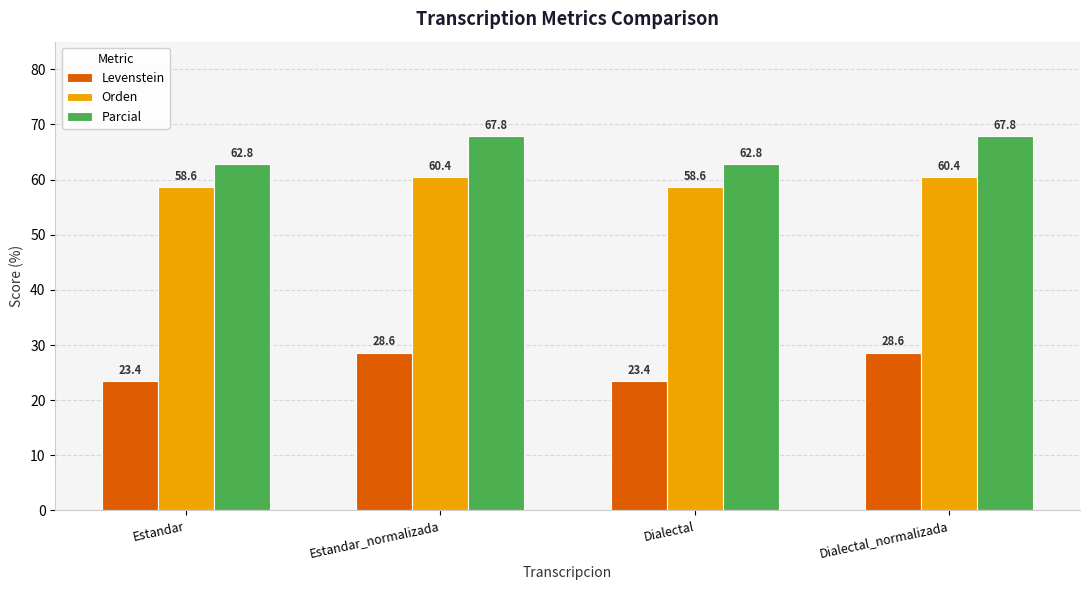

Where does the Parcial series first go above 67?

Estandar_normalizada